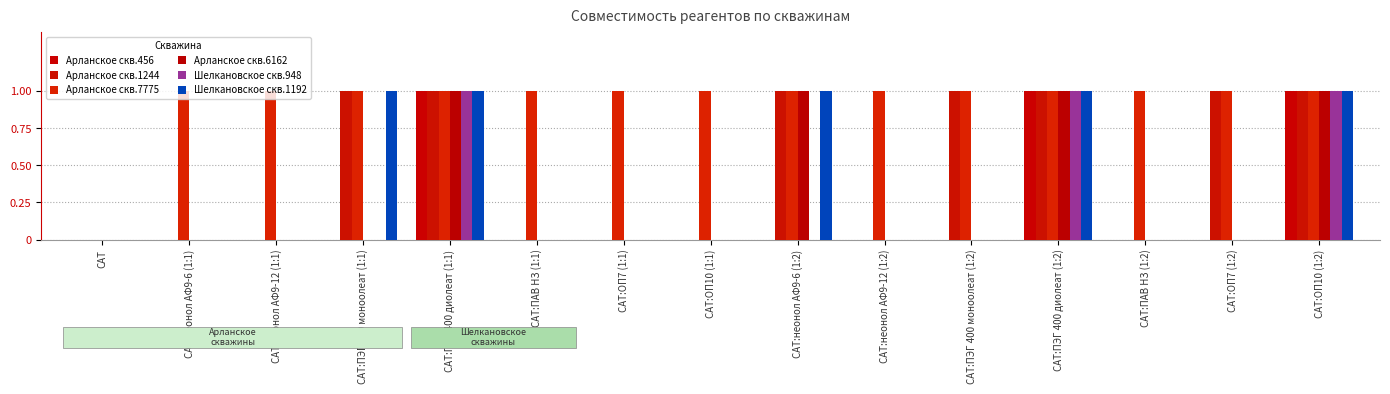

What are all the series names shown in the legend?

Арланское скв.456, Арланское скв.1244, Арланское скв.7775, Арланское скв.6162, Шелкановское скв.948, Шелкановское скв.1192